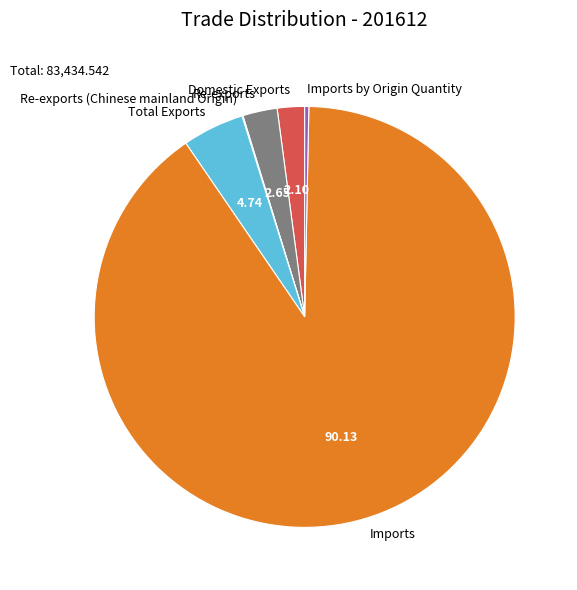

Is the sum of Imports by Origin Quantity and Re-exports greater than half?

No